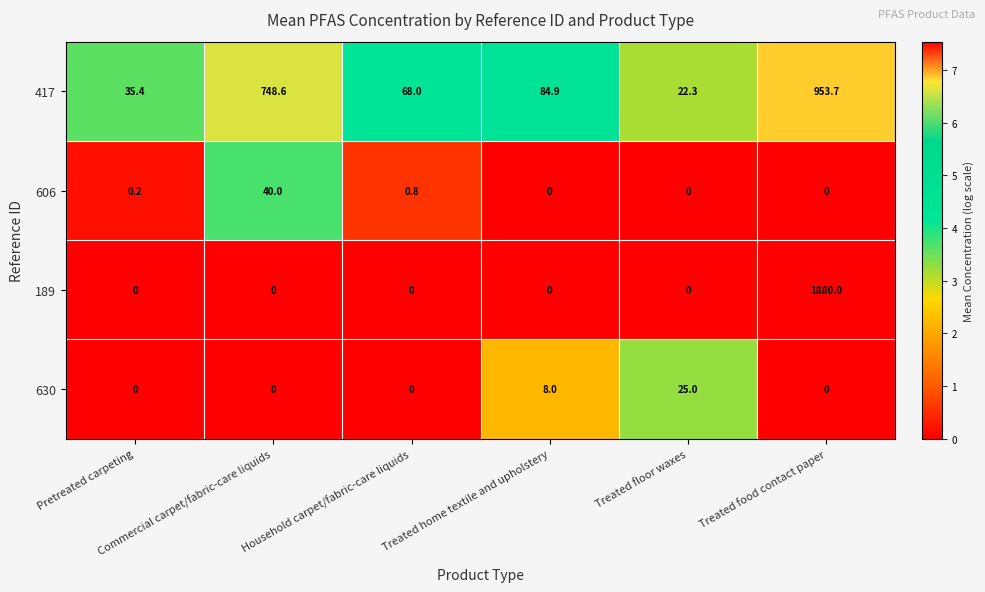

How many categories are shown in the chart?

6